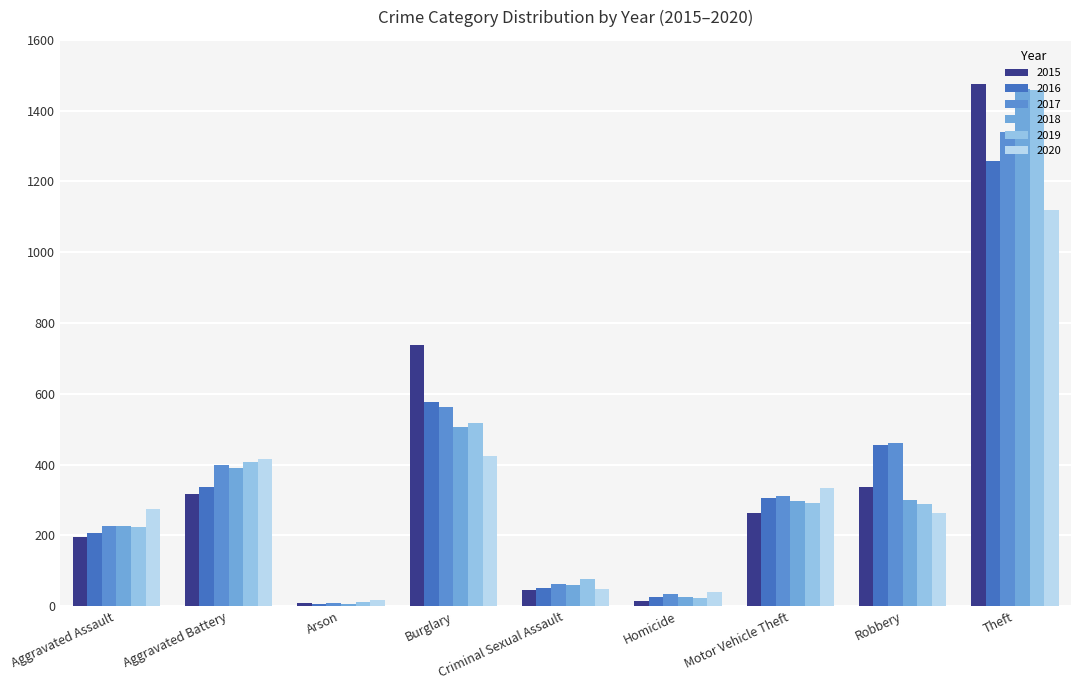

What are all the series names shown in the legend?

2015, 2016, 2017, 2018, 2019, 2020